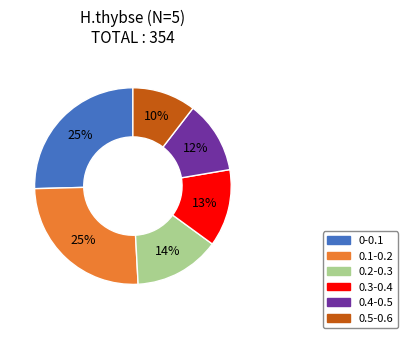

What percentage is the 0.5-0.6 slice, to the nearest percent?

10%